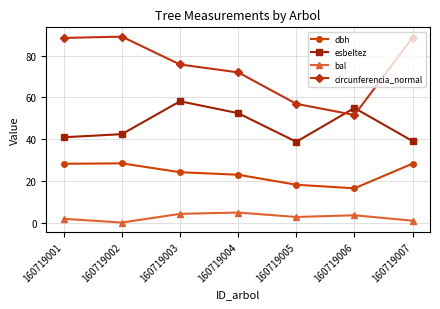

True or false: circunferencia_normal and bal cross at least once.

False